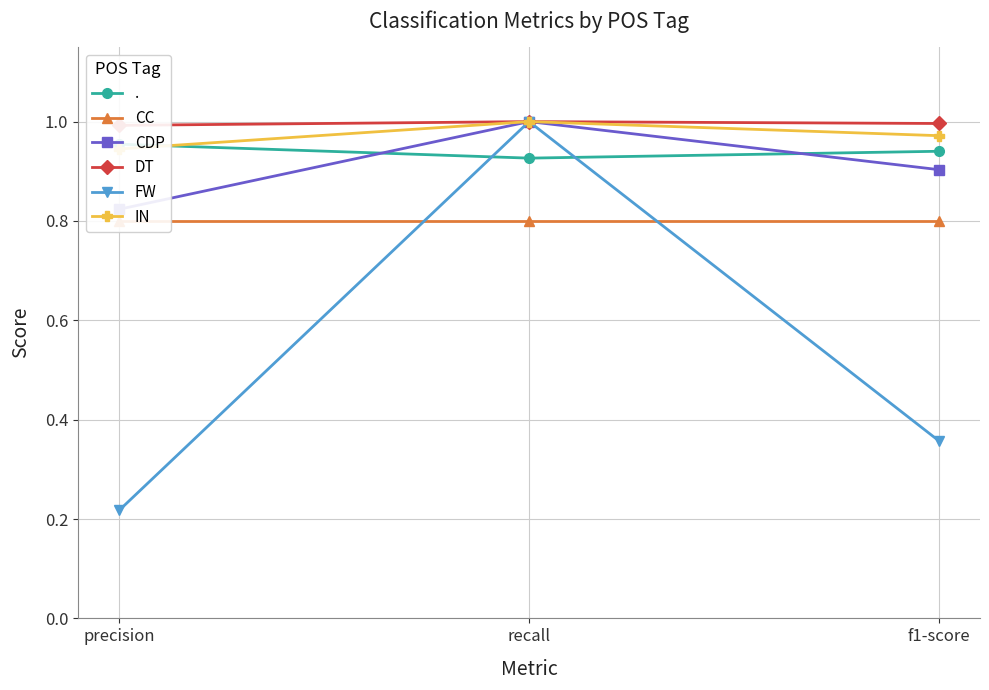

What are all the series names shown in the legend?

CC, CDP, DT, FW, IN